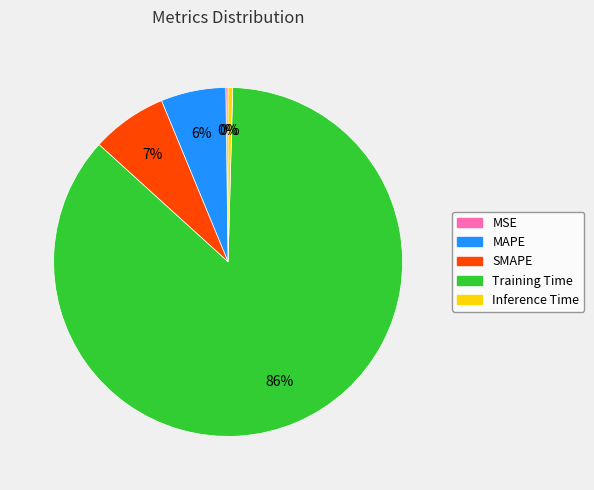

What percentage is the SMAPE slice, to the nearest percent?

7%